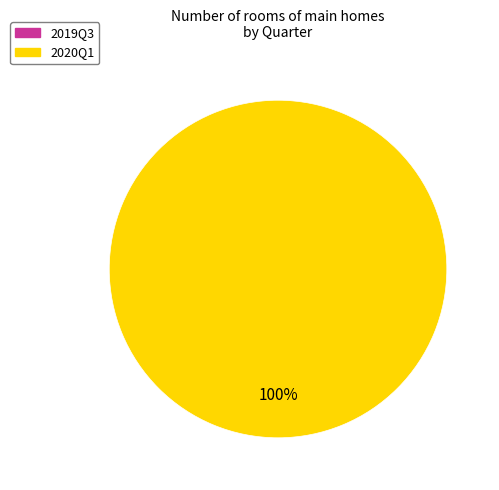

Which slice represents more than half of the pie?

2020Q1